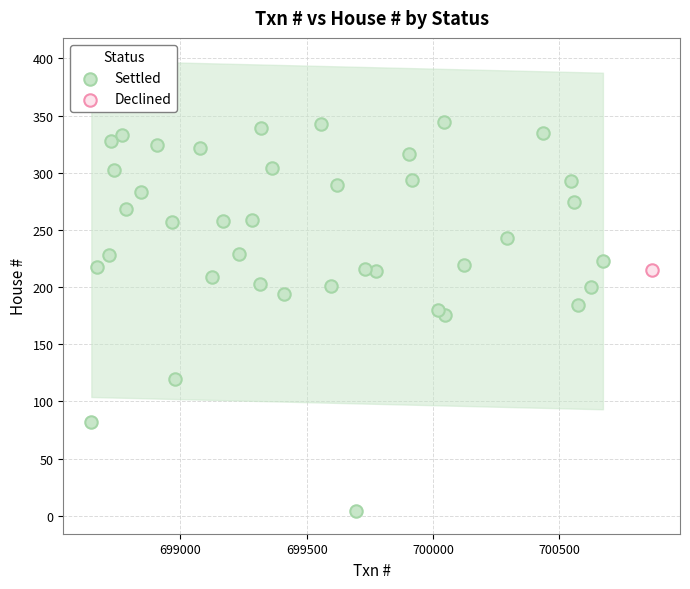

What are all the series names shown in the legend?

Settled, Declined